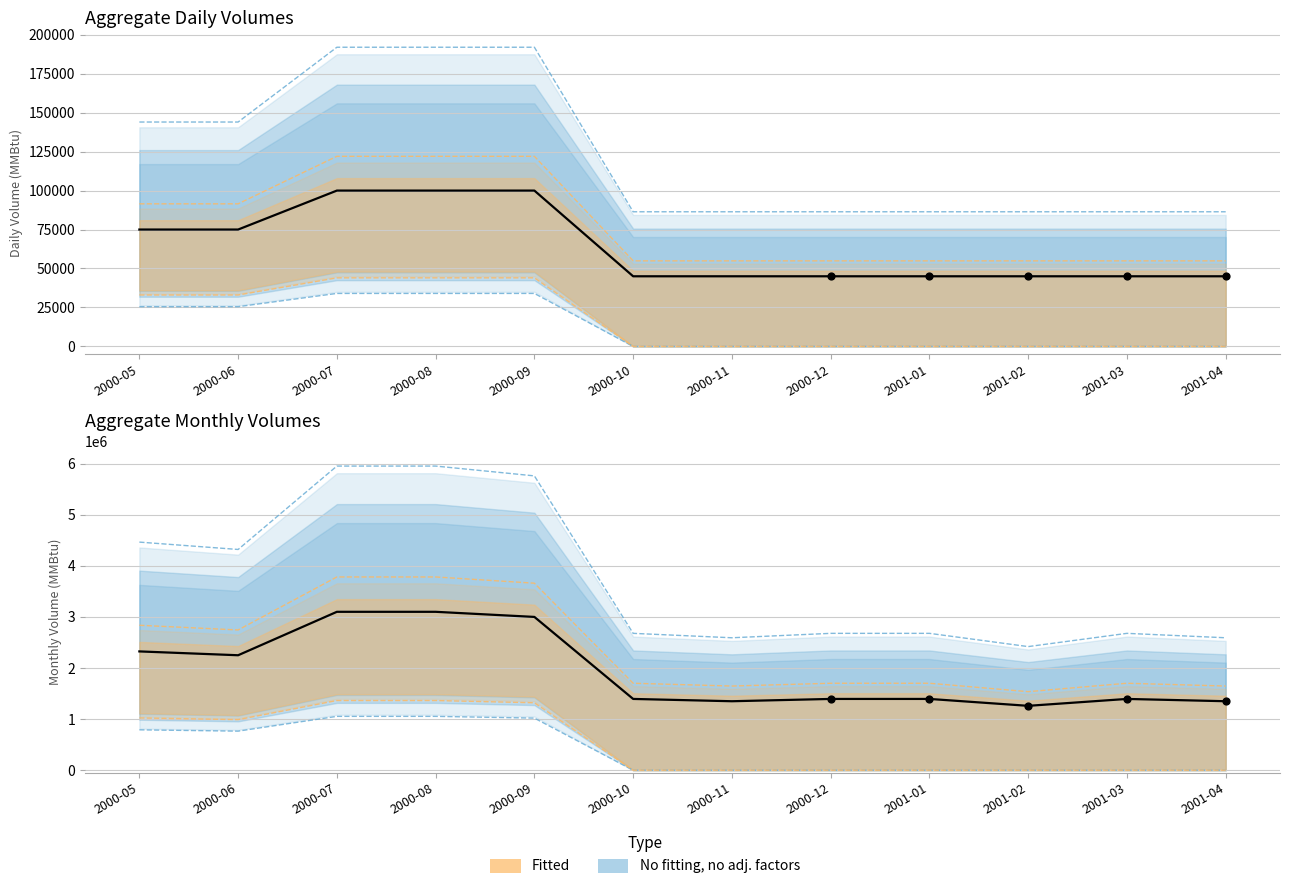

Is the value of Min/d at 2001-04 greater than the value of Max/d at 2000-12?

No